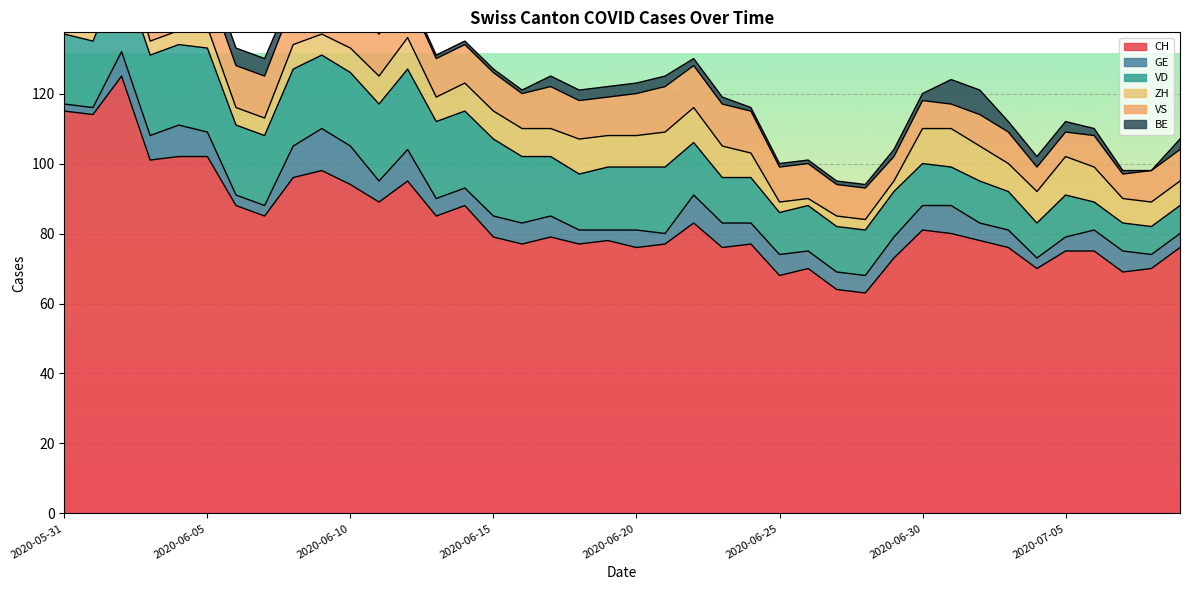

What position from the left is 2020-07-06?

37